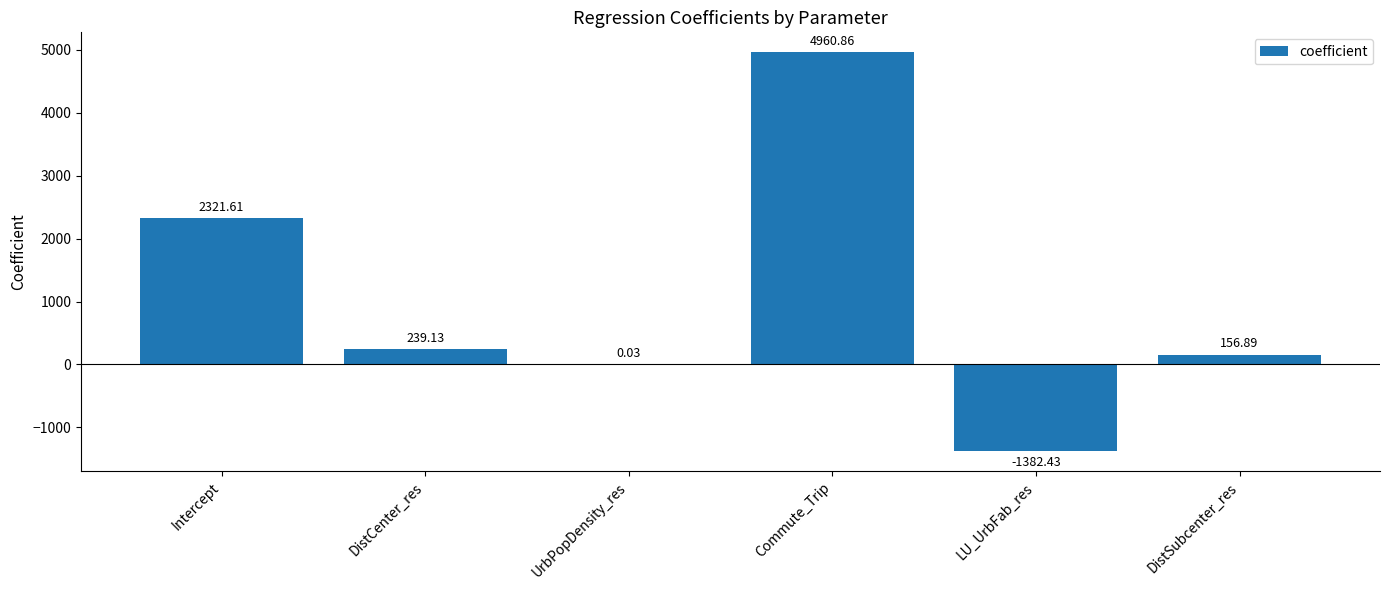

Which category has the highest value across all series?

Commute_Trip